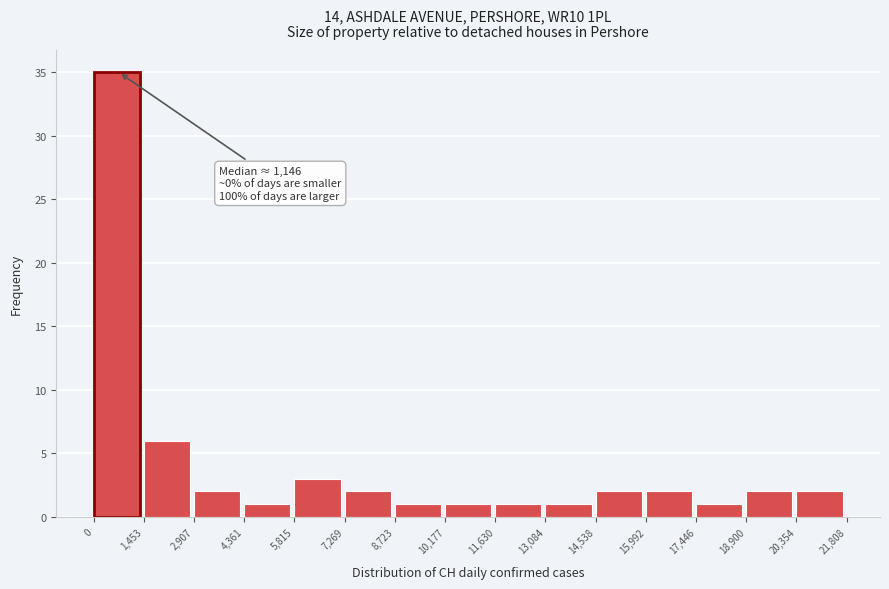

Which range on the x-axis has the tallest bar?

0 to 1,453